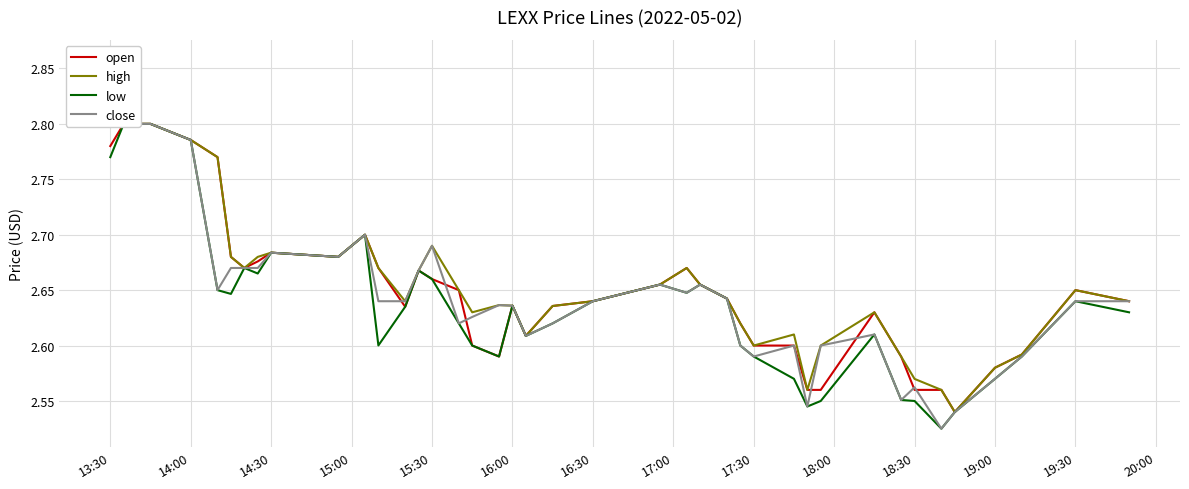

What is the smallest value displayed?

2.5